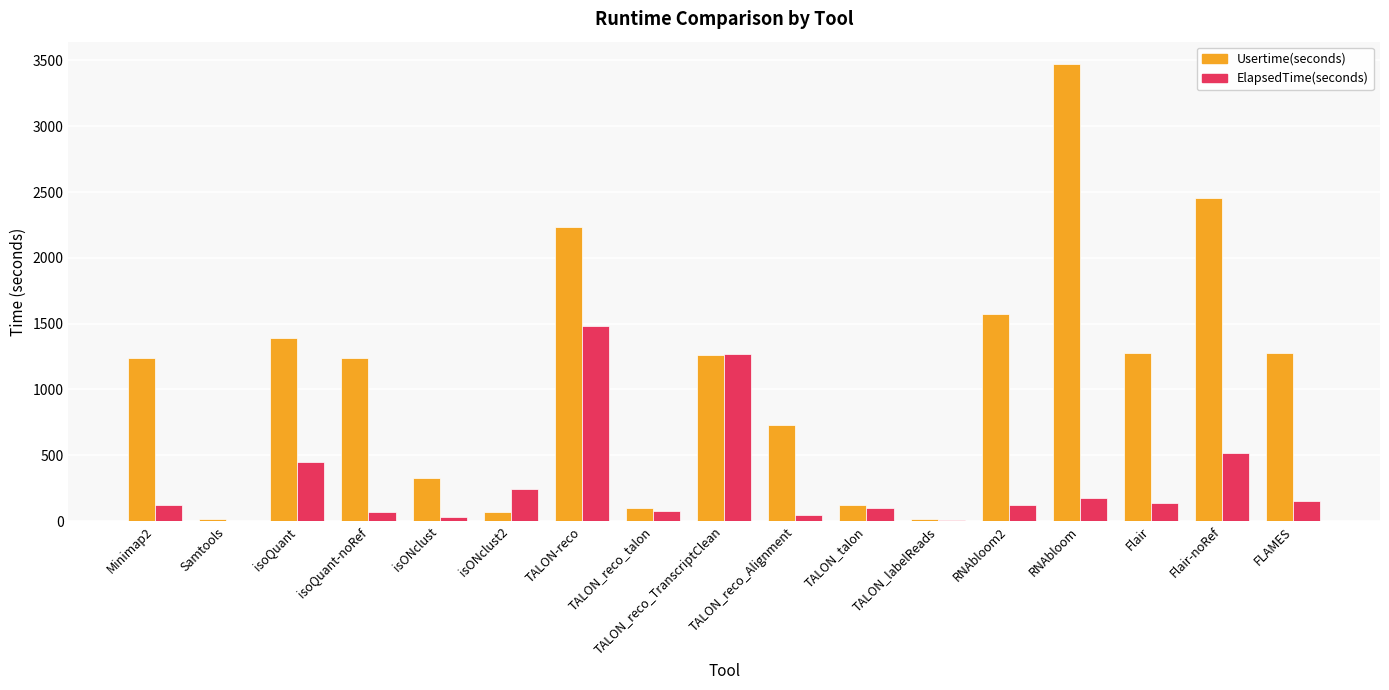

What is the sum of all Usertime(seconds) values?

18802.0